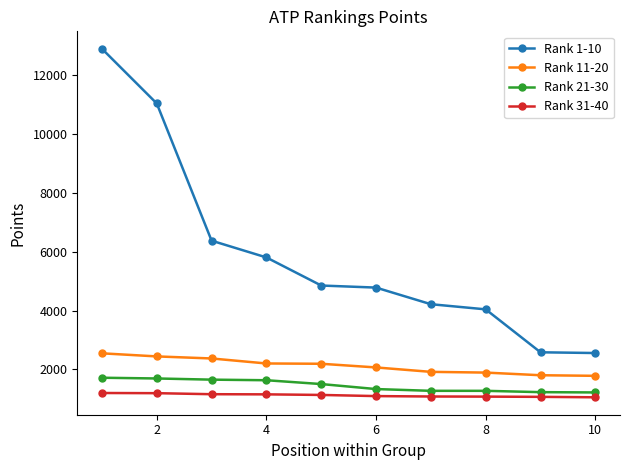

What are all the series names shown in the legend?

Rank 1-10, Rank 11-20, Rank 21-30, Rank 31-40